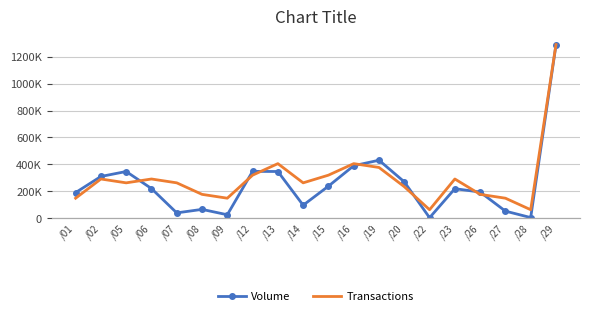

The Transactions series shows 3 at /08. True or false?

False